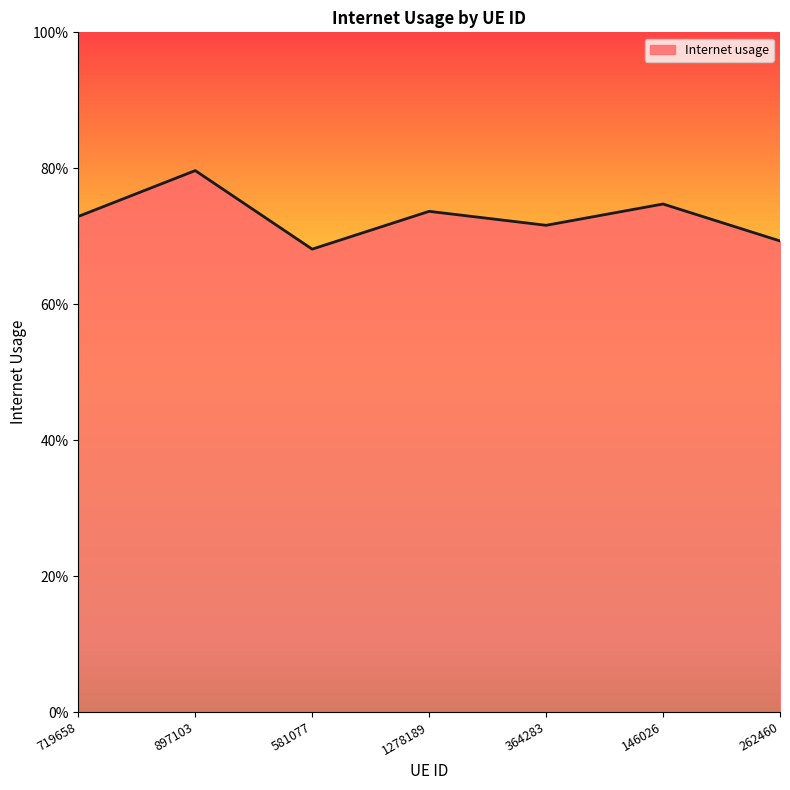

Reading right to left, extract all data points from this chart.

262460=0.7	146026=0.7	364283=0.7	1278189=0.7	581077=0.7	897103=0.8	719658=0.7